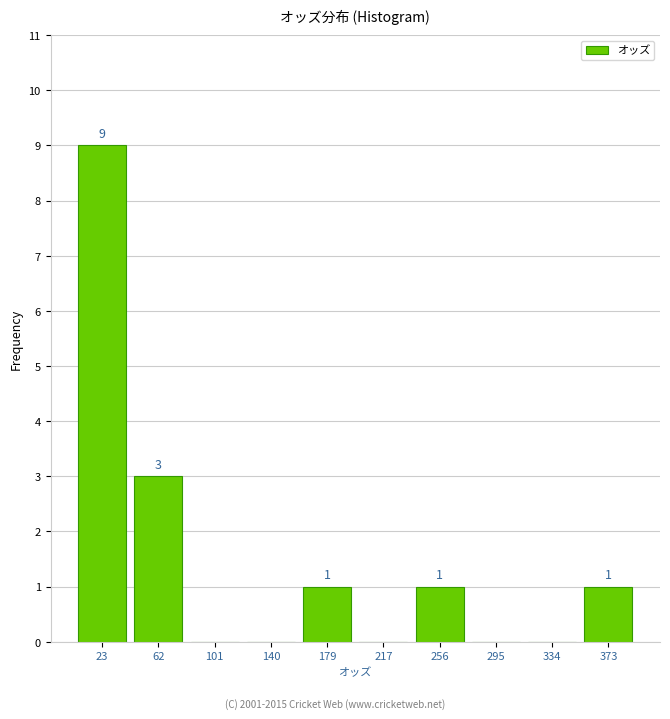

Over which range of the x-axis is the bar tallest?

5 to 40